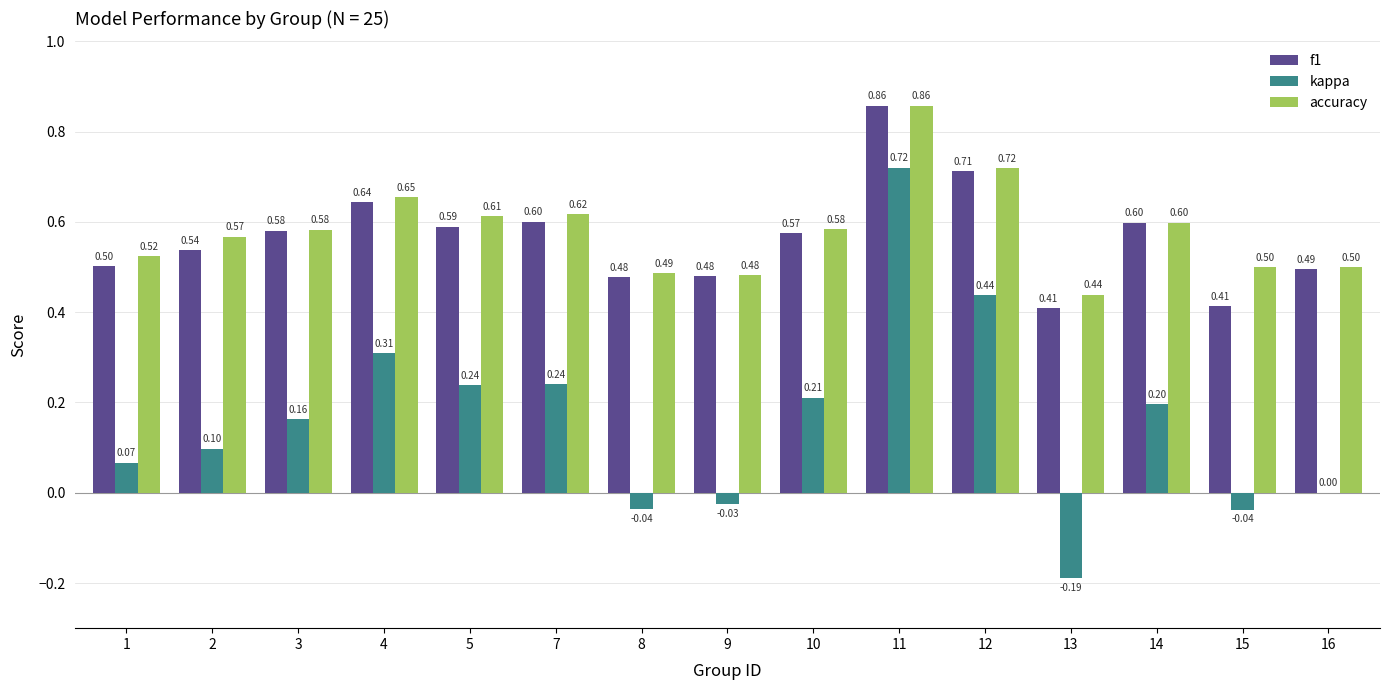

Which series has the largest total across all categories?

accuracy